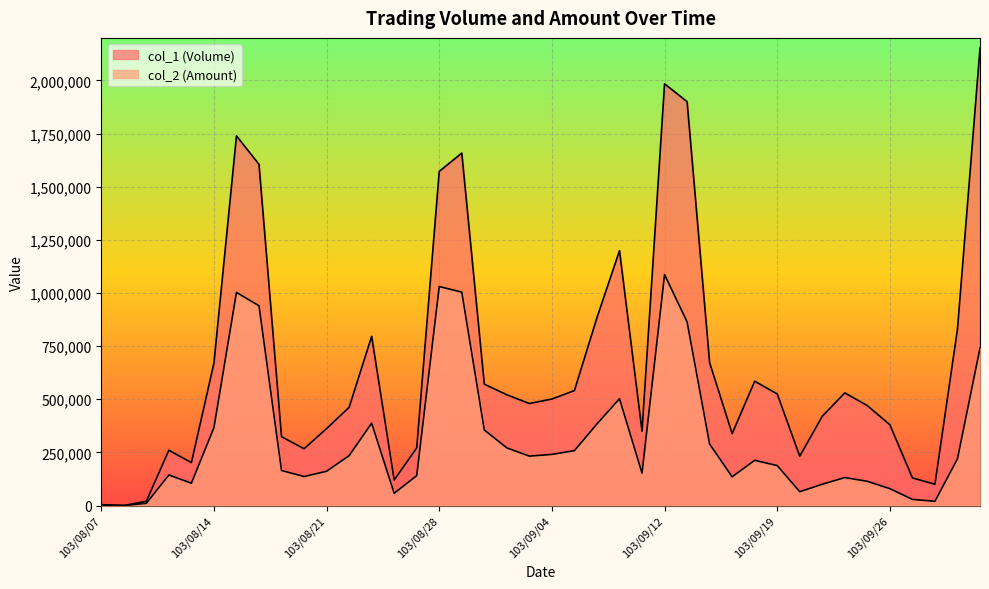

At which label is col_2 (Amount) closest to 543255?

103/09/10